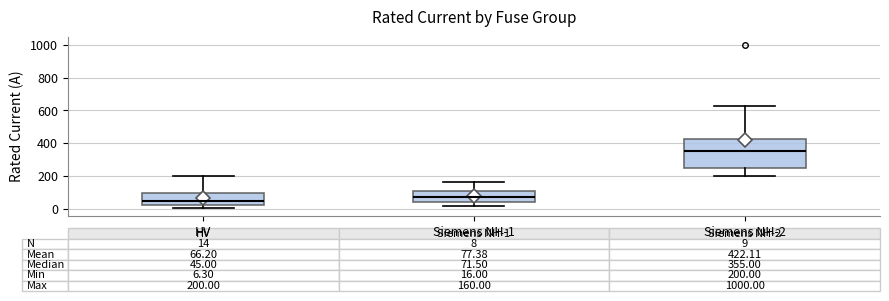

Which box is the tallest, from its lower edge to its upper edge?

Siemens NH-2